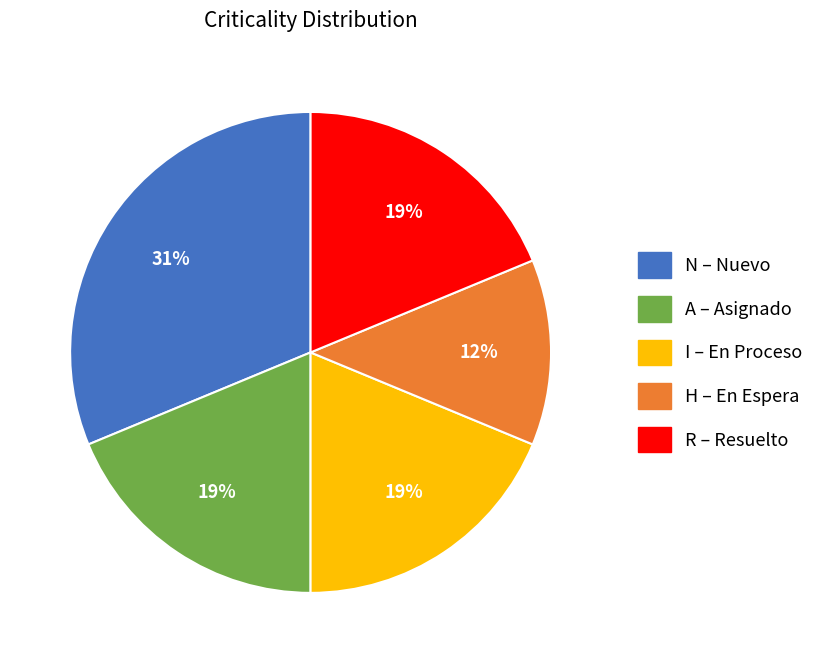

What percentage is the R slice, to the nearest percent?

19%